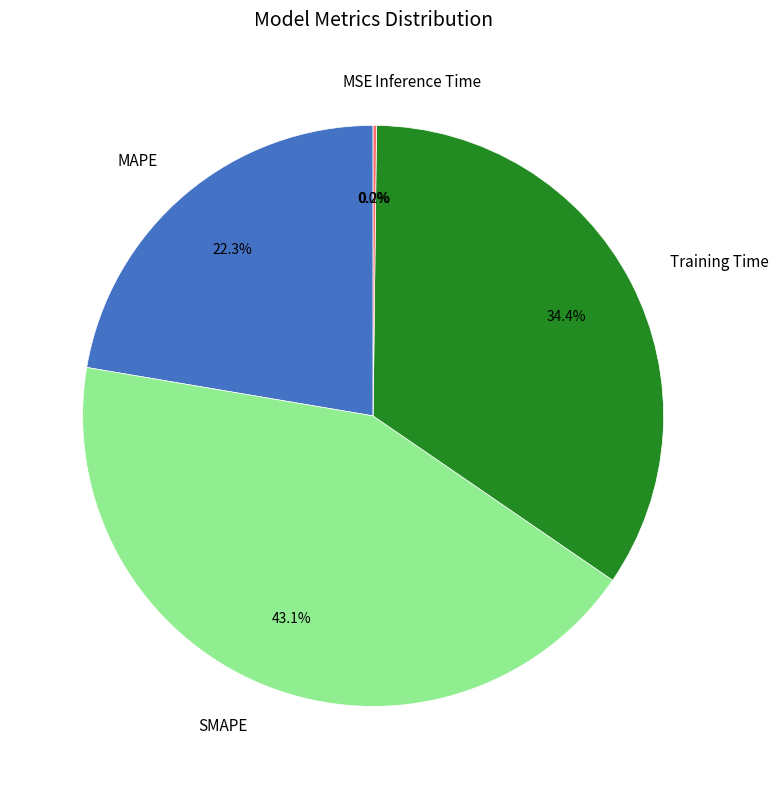

What percentage is the SMAPE slice, to the nearest percent?

43%